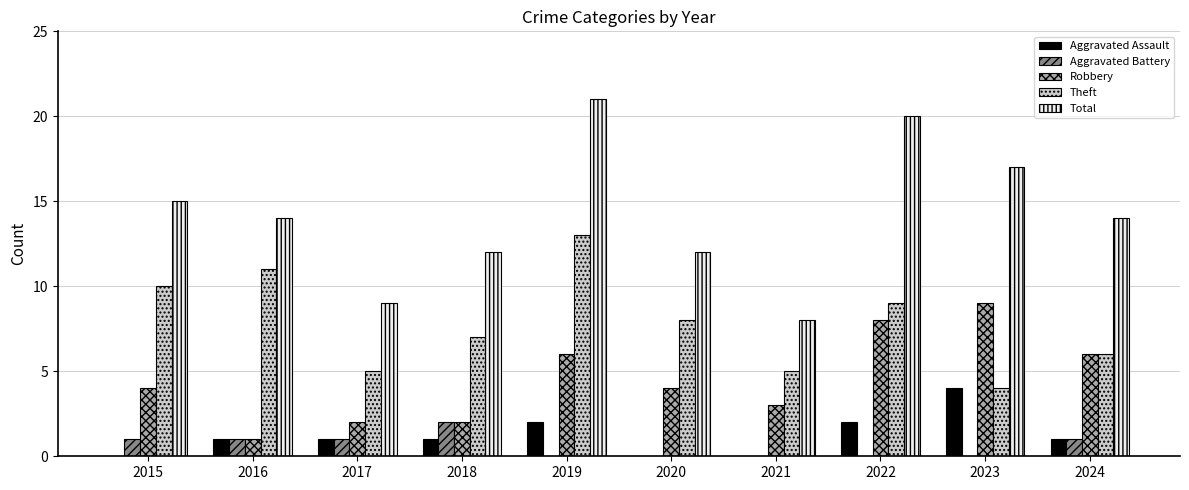

Reading left to right, list all the values displayed in this chart.

Aggravated Assault: 2015=0	2016=1	2017=1	2018=1	2019=2	2020=0	2021=0	2022=2	2023=4	2024=1
Aggravated Battery: 2015=1	2016=1	2017=1	2018=2	2019=0	2020=0	2021=0	2022=0	2023=0	2024=1
Robbery: 2015=4	2016=1	2017=2	2018=2	2019=6	2020=4	2021=3	2022=8	2023=9	2024=6
Theft: 2015=10	2016=11	2017=5	2018=7	2019=13	2020=8	2021=5	2022=9	2023=4	2024=6
Total: 2015=15	2016=14	2017=9	2018=12	2019=21	2020=12	2021=8	2022=20	2023=17	2024=14